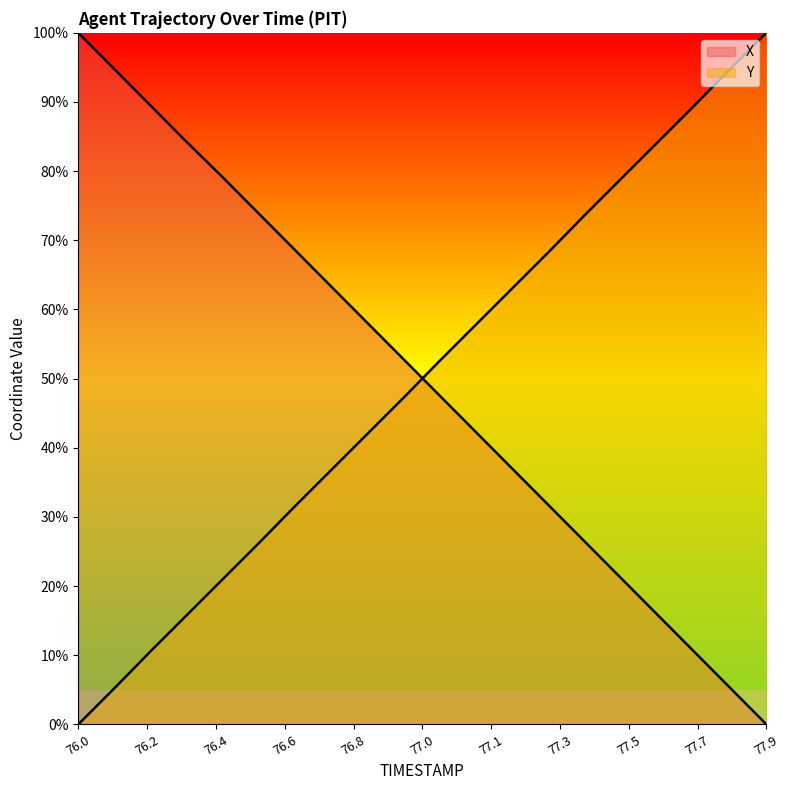

How many categories are shown in the chart?

20